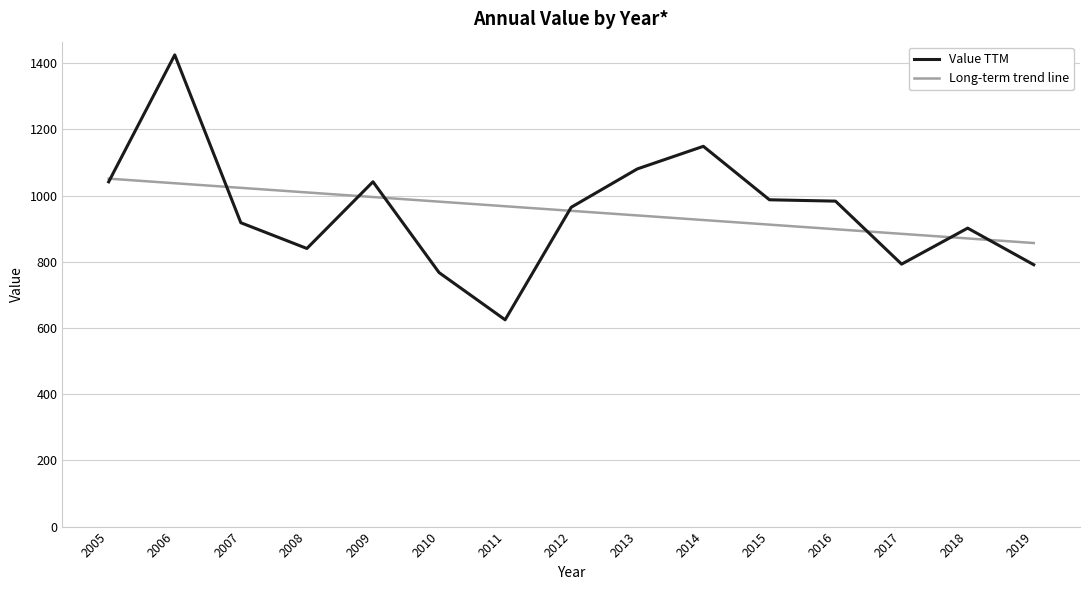

What are all the series names shown in the legend?

Value TTM, Long-term trend line